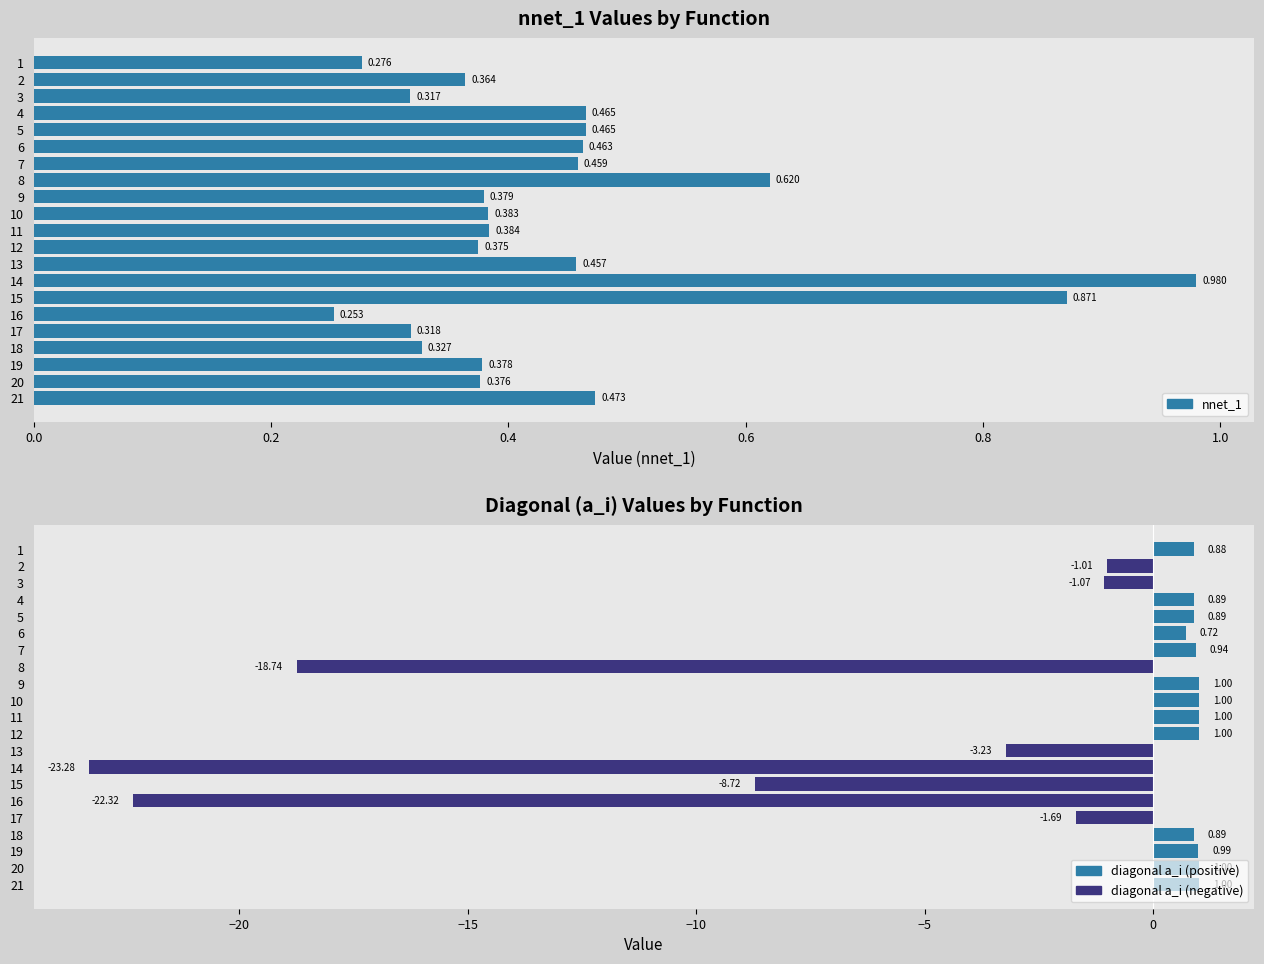

Which has a higher value, 5 or 17?

5